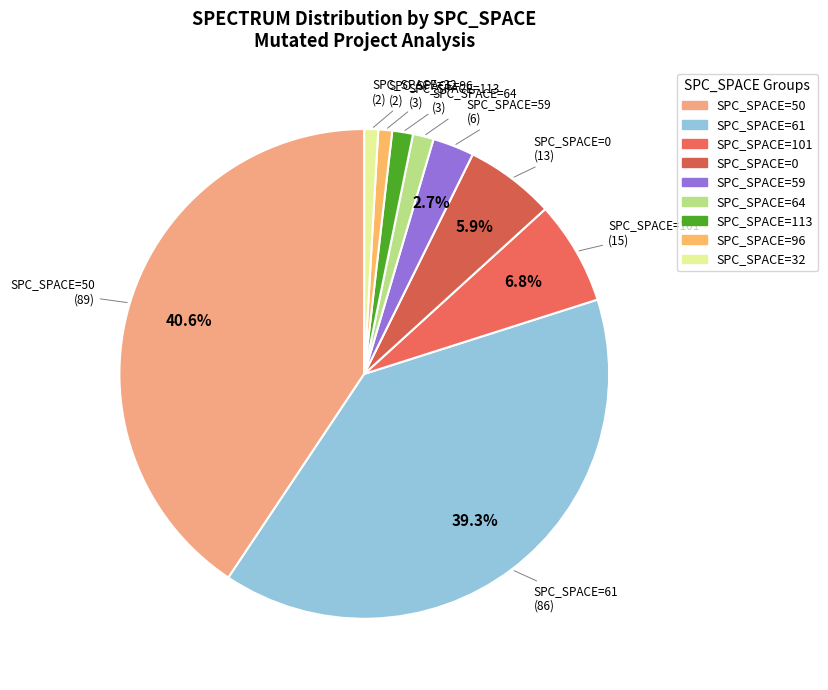

How many segments does this pie chart have?

9